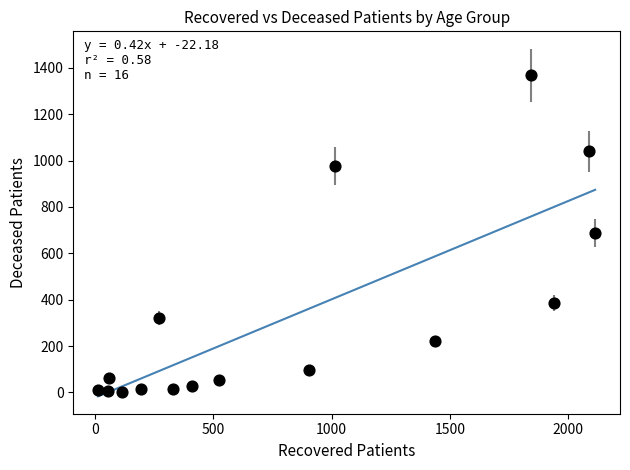

What is the range of Y values (max minus min)?

1365